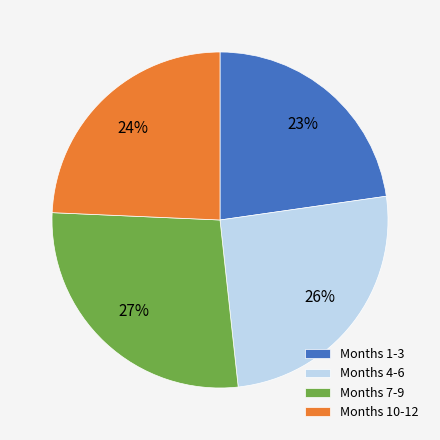

To the nearest percent, what is the combined percentage of Months 1-3 and Months 7-9?

50%